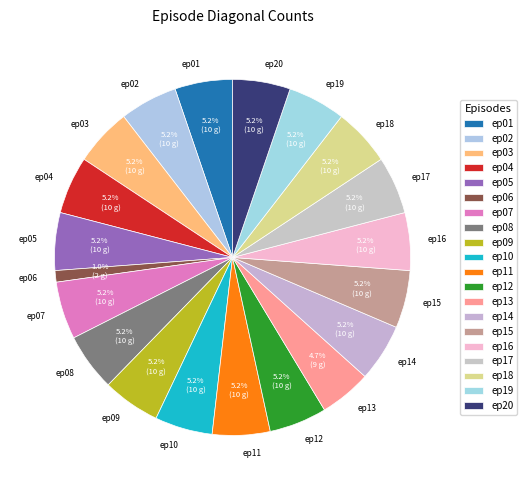

To the nearest percent, what is the difference between the largest and smallest slice percentages?

4%